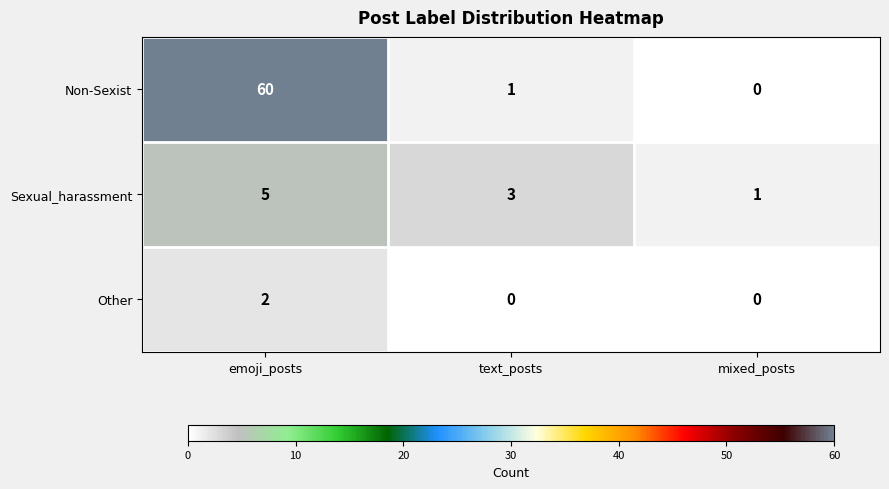

Reading right to left, extract all data points from this chart.

Non-Sexist: mixed_posts=0	text_posts=1	emoji_posts=60
Sexual_harassment: mixed_posts=1	text_posts=3	emoji_posts=5
Other: mixed_posts=0	text_posts=0	emoji_posts=2